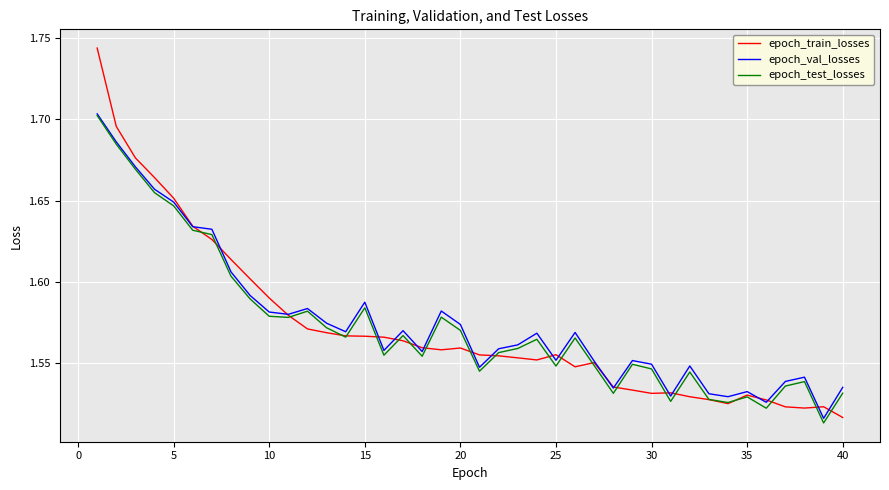

Which series has the widest spread of values?

epoch_train_losses